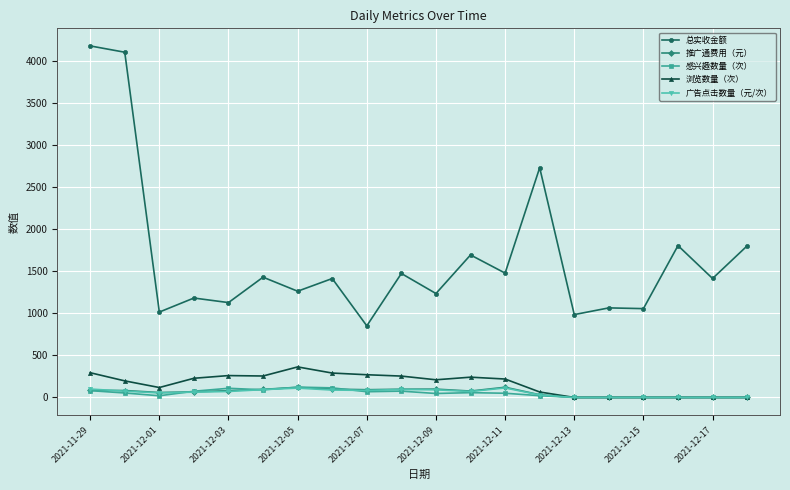

Which series has the widest spread of values?

总实收金额